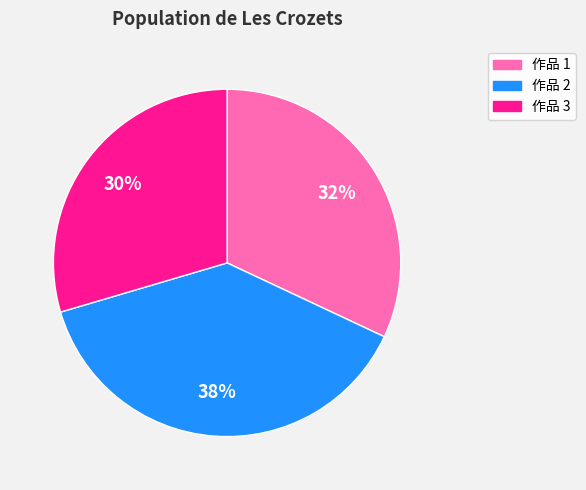

To the nearest percent, what is the average slice percentage?

33%